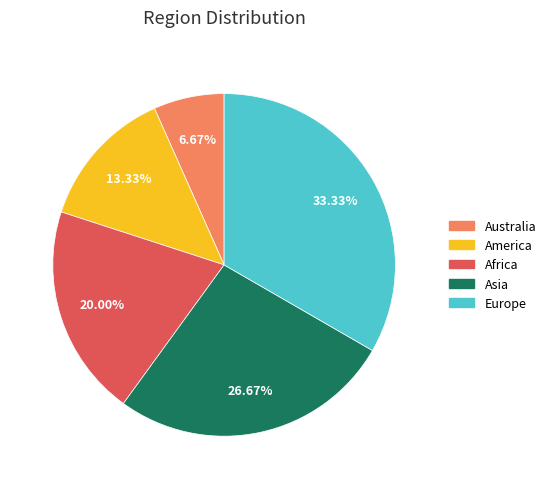

Between Europe and Asia, which is larger?

Europe